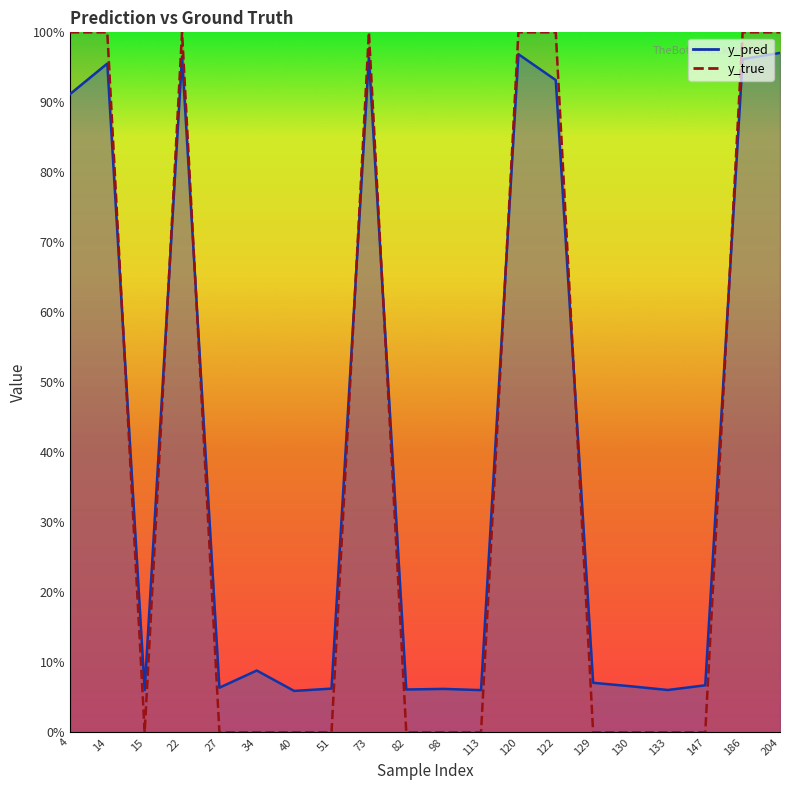

Where is the first local maximum for y_pred?

14